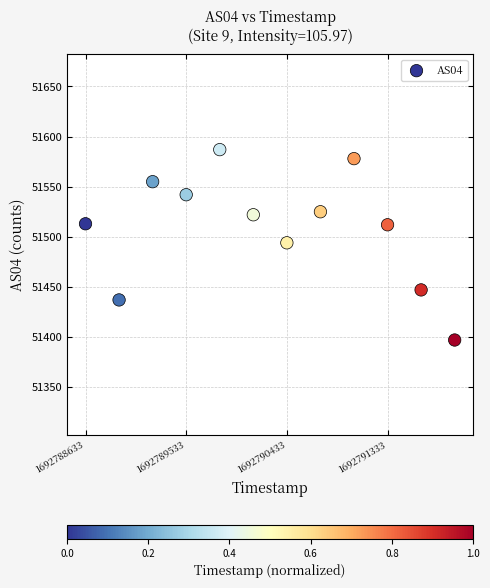

What is the range of Y values (max minus min)?

190